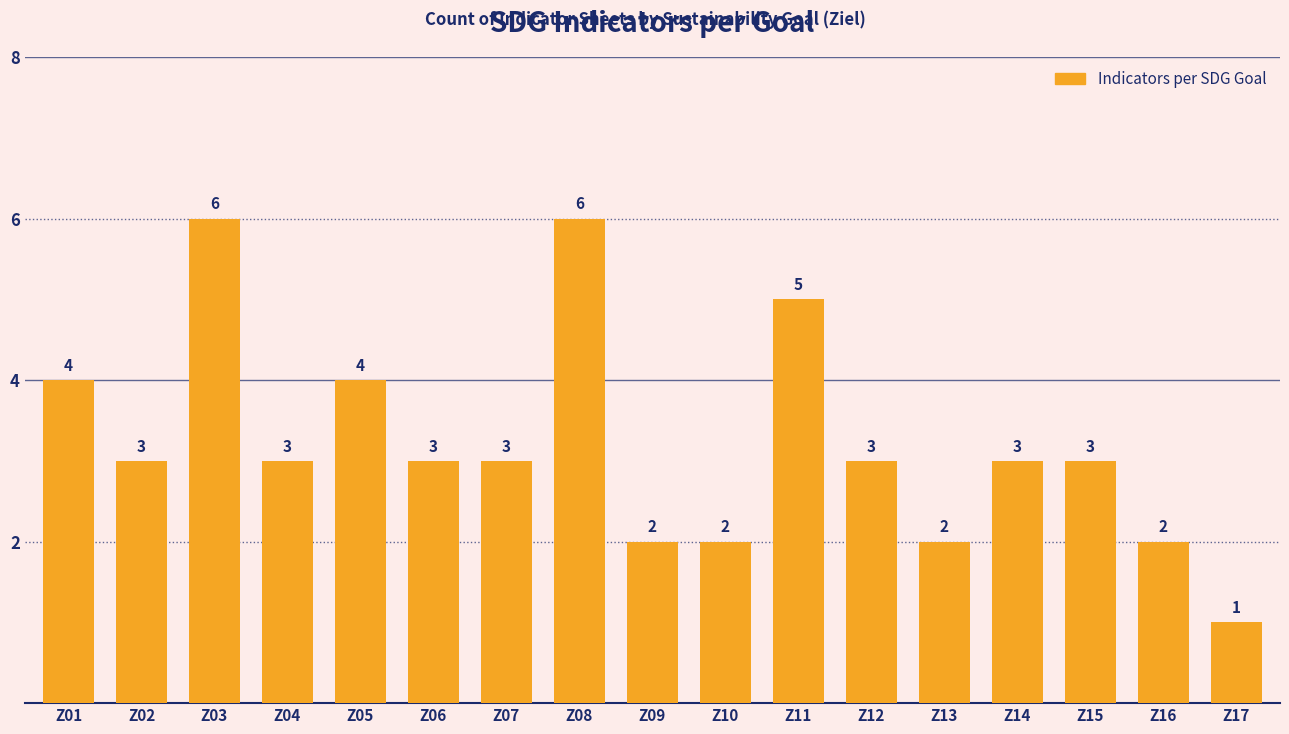

Reading right to left, extract all data points from this chart.

Z17=1	Z16=2	Z15=3	Z14=3	Z13=2	Z12=3	Z11=5	Z10=2	Z09=2	Z08=6	Z07=3	Z06=3	Z05=4	Z04=3	Z03=6	Z02=3	Z01=4